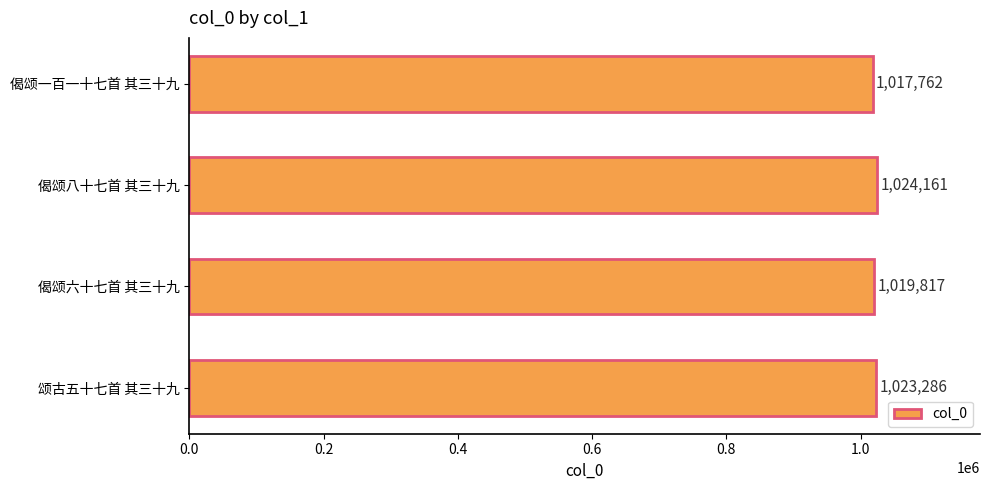

Rank the categories by value from highest to lowest.

偈颂八十七首 其三十九, 颂古五十七首 其三十九, 偈颂六十七首 其三十九, 偈颂一百一十七首 其三十九